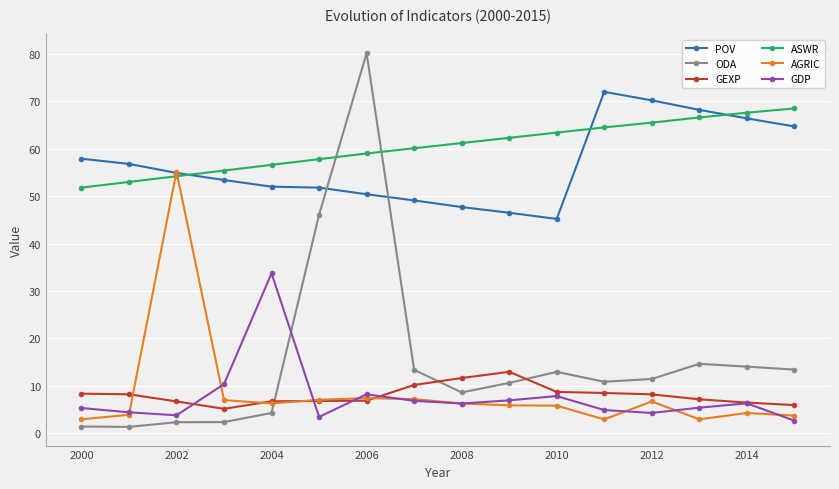

Count the number of categories in the chart.

16